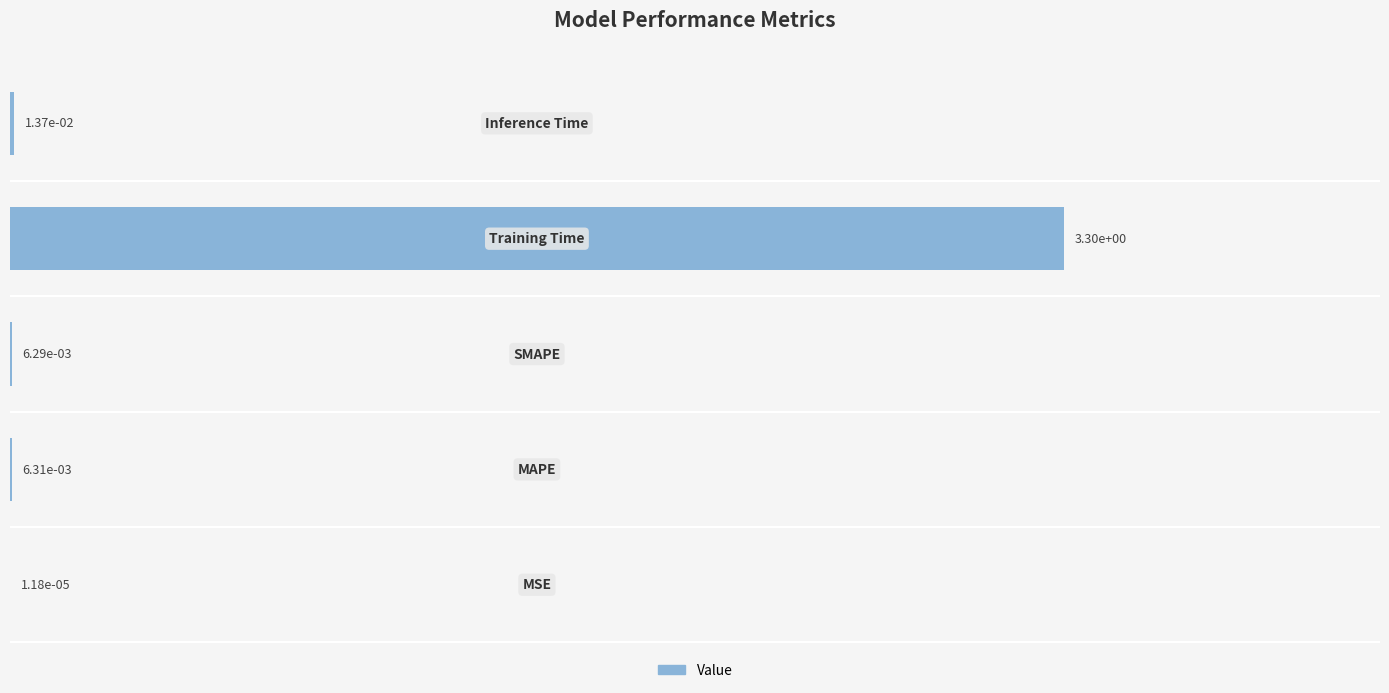

What is the sum of all values?

3.3